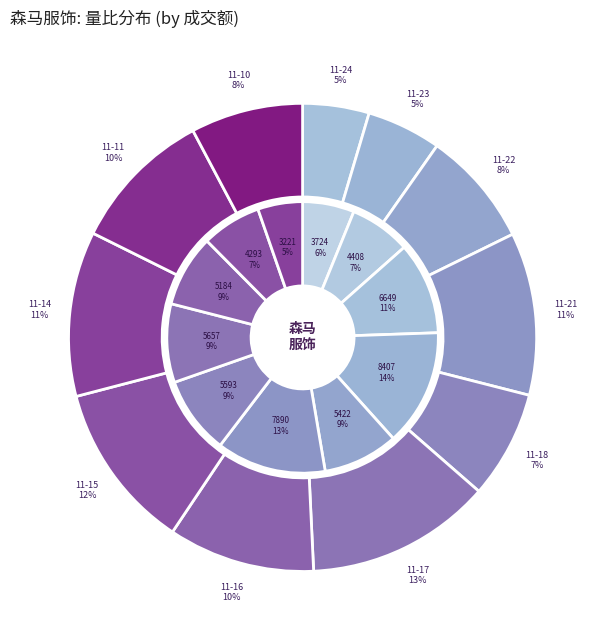

Count the number of slices in the pie.

11